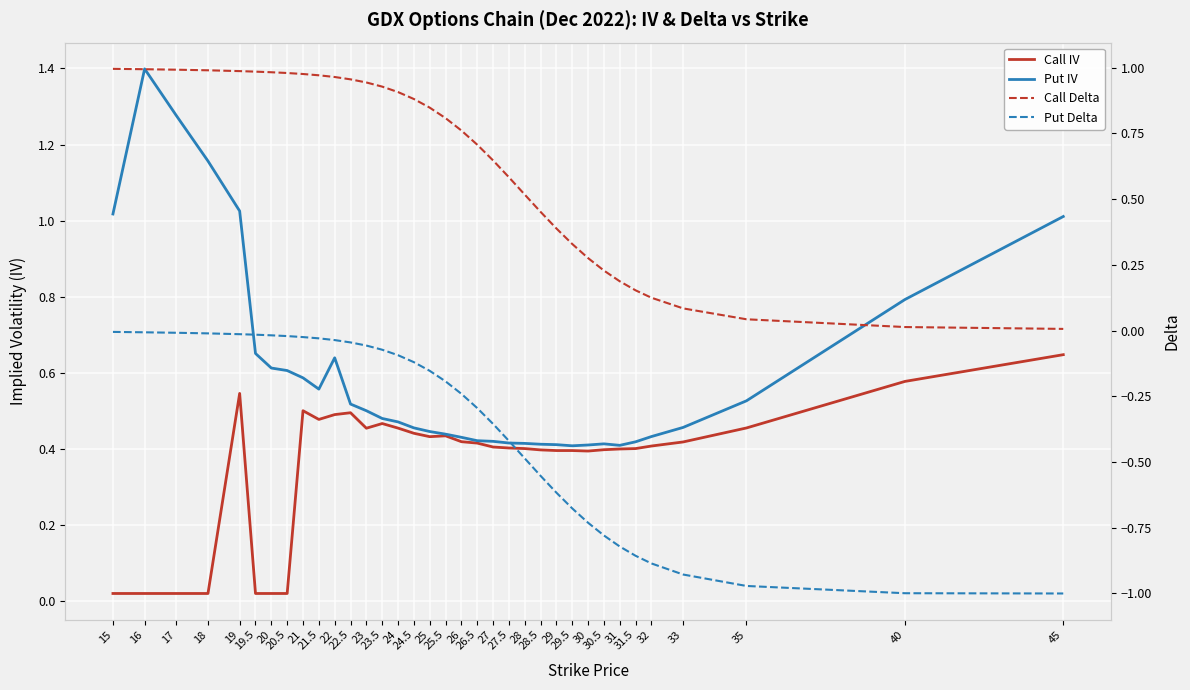

What position from the left is 29?

25